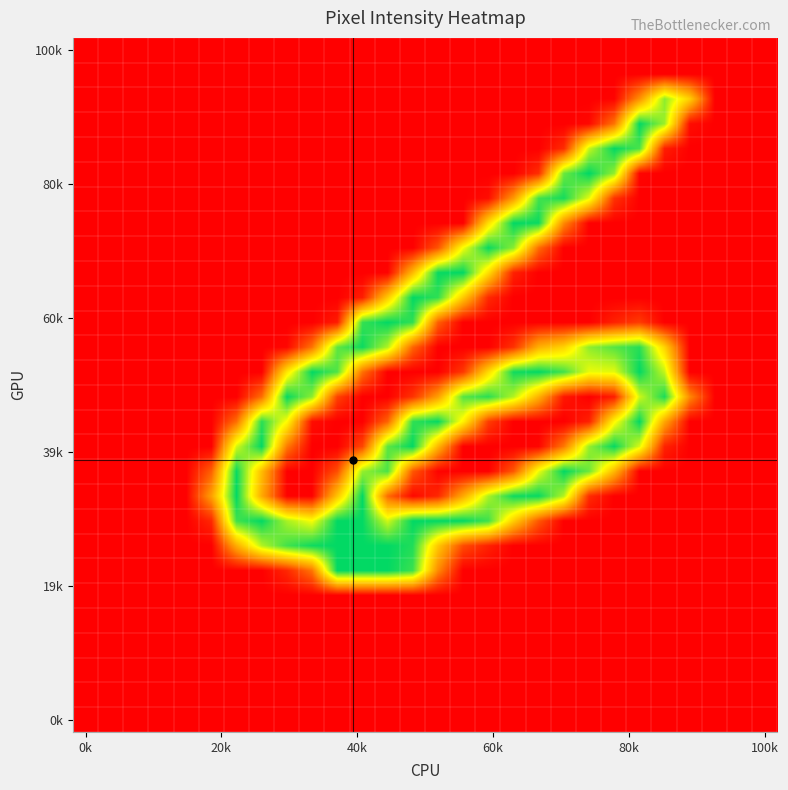

Count the number of categories in the chart.

28